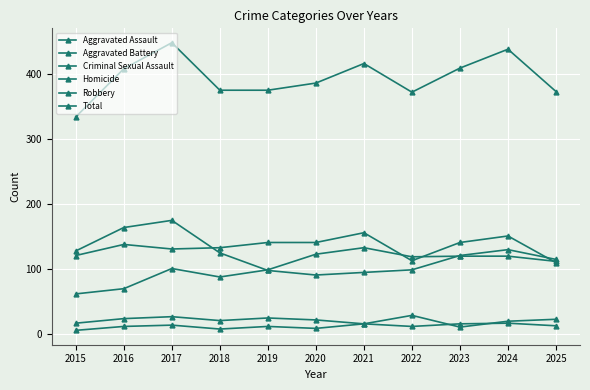

True or false: Aggravated Assault and Homicide cross at least once.

False